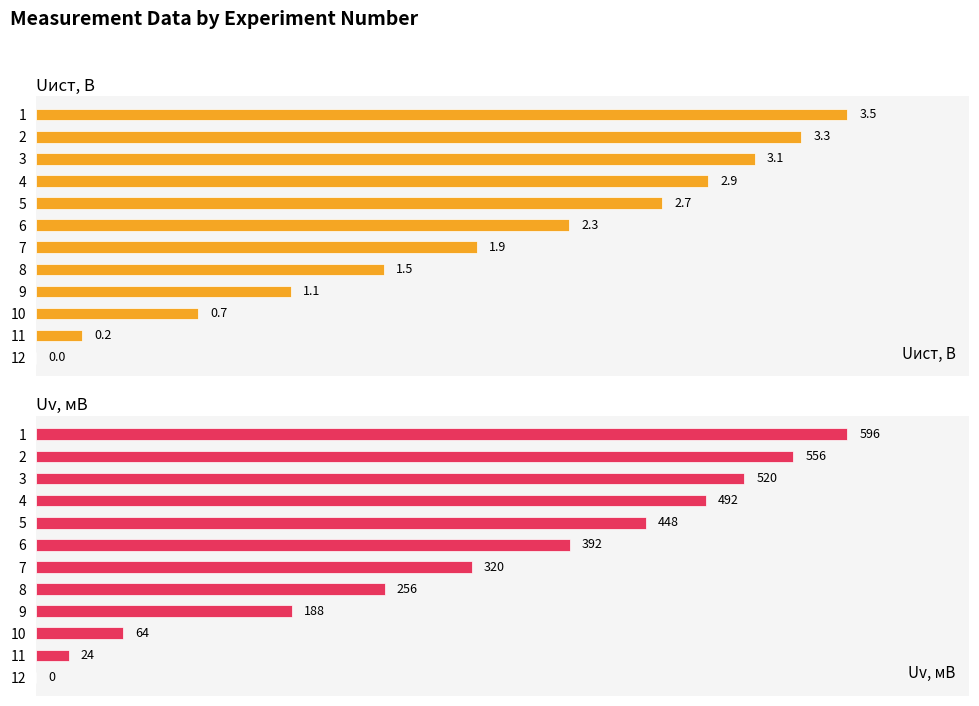

How many groups of bars are there?

12